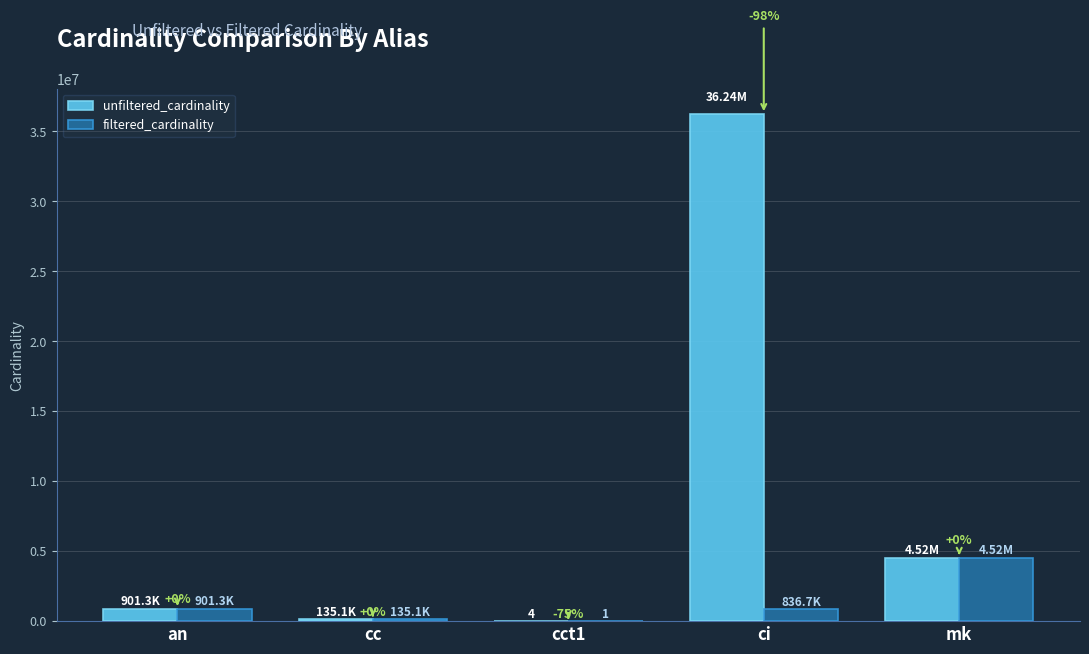

Which series has the largest total across all categories?

unfiltered_cardinality